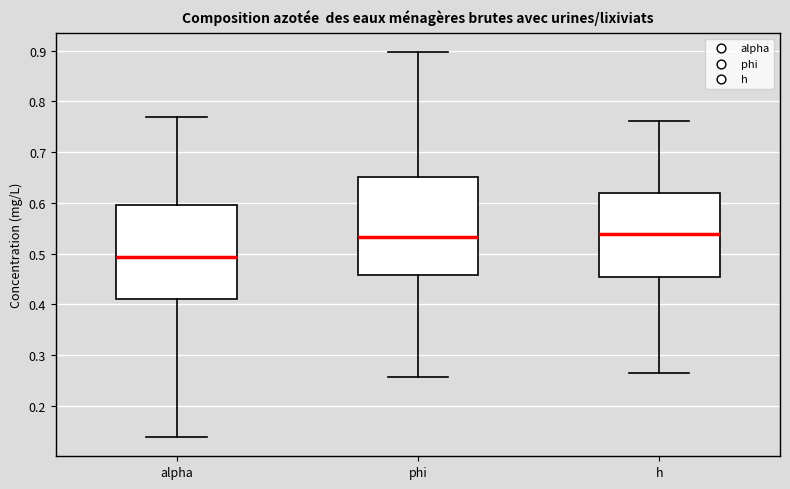

Which box has the lowest median line?

alpha